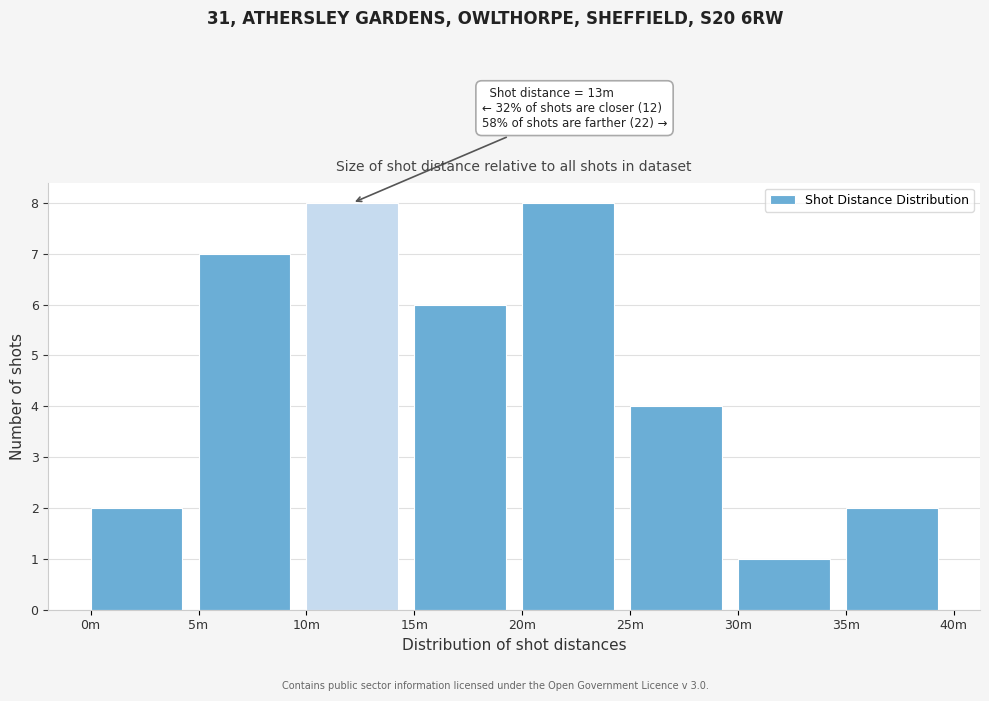

Reading left to right, what are all the values shown in this chart?

0m=2	5m=7	10m=8	15m=6	20m=8	25m=4	30m=1	35m=2